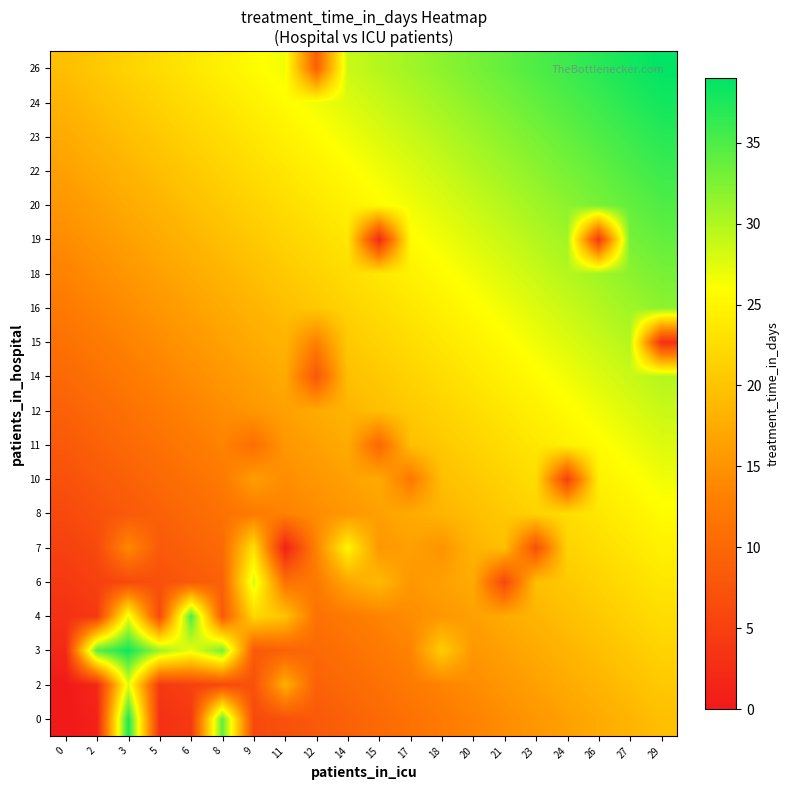

Reading right to left, extract all data points from this chart.

0: 29=19.5	27=18.5	26=17.4	24=16.4	23=15.4	21=14.4	20=13.3	18=12.3	17=11.3	15=10.3	14=9.2	12=8.2	11=7.2	9=6.2	8=34.0	6=4.1	5=3.1	3=37.5	2=1.0	0=0.0
2: 29=20.5	27=19.5	26=18.5	24=17.4	23=16.4	21=15.4	20=14.4	18=13.3	17=12.3	15=11.3	14=10.3	12=9.2	11=18.0	9=7.2	8=6.2	6=5.1	5=4.1	3=27.5	2=2.1	0=0.0
3: 29=21.6	27=20.5	26=19.5	24=18.5	23=17.4	21=16.4	20=15.4	18=21.0	17=13.3	15=12.3	14=11.3	12=10.3	11=9.2	9=8.2	8=33.0	6=27.0	5=31.0	3=38.0	2=34.5	0=2.1
4: 29=22.6	27=21.6	26=20.5	24=19.5	23=18.5	21=17.4	20=16.4	18=15.4	17=14.4	15=13.3	14=12.3	12=11.3	11=20.0	9=22.0	8=8.2	6=35.0	5=6.2	3=27.0	2=4.1	0=3.1
6: 29=23.6	27=22.6	26=21.6	24=20.5	23=19.5	21=6.0	20=17.4	18=16.4	17=15.4	15=19.0	14=17.0	12=12.3	11=11.3	9=28.0	8=9.2	6=8.2	5=7.2	3=6.2	2=5.1	0=4.1
7: 29=24.6	27=23.6	26=22.6	24=21.6	23=7.0	21=19.5	20=18.5	18=15.0	17=16.4	15=15.4	14=25.0	12=13.3	11=1.0	9=23.0	8=10.3	6=9.2	5=8.2	3=14.0	2=6.2	0=5.1
8: 29=25.7	27=24.6	26=23.6	24=22.6	23=21.6	21=20.5	20=19.5	18=18.5	17=17.4	15=16.4	14=15.4	12=14.4	11=13.3	9=12.3	8=11.3	6=10.3	5=9.2	3=8.2	2=7.2	0=6.2
10: 29=26.7	27=25.7	26=24.6	24=5.0	23=22.6	21=21.6	20=20.5	18=19.5	17=12.0	15=17.4	14=16.4	12=15.4	11=14.4	9=16.0	8=12.3	6=11.3	5=10.3	3=9.2	2=8.2	0=7.2
11: 29=27.7	27=26.7	26=25.7	24=24.6	23=23.6	21=22.6	20=21.6	18=20.5	17=19.5	15=10.0	14=17.4	12=16.4	11=15.4	9=11.0	8=13.3	6=12.3	5=11.3	3=10.3	2=9.2	0=8.2
12: 29=28.7	27=27.7	26=26.7	24=25.7	23=24.6	21=23.6	20=22.6	18=21.6	17=20.5	15=19.5	14=18.5	12=17.4	11=16.4	9=15.4	8=14.4	6=13.3	5=12.3	3=11.3	2=10.3	0=9.2
14: 29=29.8	27=28.7	26=27.7	24=26.7	23=25.7	21=24.6	20=23.6	18=22.6	17=21.6	15=20.5	14=19.5	12=8.0	11=17.4	9=16.4	8=15.4	6=14.4	5=13.3	3=12.3	2=11.3	0=10.3
15: 29=3.0	27=29.8	26=28.7	24=27.7	23=26.7	21=25.7	20=24.6	18=23.6	17=22.6	15=21.6	14=20.5	12=13.0	11=18.5	9=17.4	8=16.4	6=15.4	5=14.4	3=13.3	2=12.3	0=11.3
16: 29=31.8	27=30.8	26=29.8	24=28.7	23=27.7	21=26.7	20=25.7	18=24.6	17=23.6	15=22.6	14=21.6	12=20.5	11=19.5	9=18.5	8=17.4	6=16.4	5=15.4	3=14.4	2=13.3	0=12.3
18: 29=32.8	27=31.8	26=30.8	24=29.8	23=28.7	21=27.7	20=26.7	18=25.7	17=24.6	15=23.6	14=22.6	12=21.6	11=20.5	9=19.5	8=18.5	6=17.4	5=16.4	3=15.4	2=14.4	0=13.3
19: 29=33.9	27=32.8	26=4.0	24=30.8	23=29.8	21=28.7	20=27.7	18=26.7	17=25.7	15=2.0	14=23.6	12=22.6	11=21.6	9=20.5	8=19.5	6=18.5	5=17.4	3=16.4	2=15.4	0=14.4
20: 29=34.9	27=33.9	26=32.8	24=31.8	23=30.8	21=29.8	20=28.7	18=27.7	17=26.7	15=25.7	14=24.6	12=23.6	11=22.6	9=21.6	8=20.5	6=19.5	5=18.5	3=17.4	2=16.4	0=15.4
22: 29=35.9	27=34.9	26=33.9	24=32.8	23=31.8	21=30.8	20=29.8	18=28.7	17=27.7	15=26.7	14=25.7	12=24.6	11=23.6	9=22.6	8=21.6	6=20.5	5=19.5	3=18.5	2=17.4	0=16.4
23: 29=36.9	27=35.9	26=34.9	24=33.9	23=32.8	21=31.8	20=30.8	18=29.8	17=28.7	15=27.7	14=26.7	12=25.7	11=24.6	9=23.6	8=22.6	6=21.6	5=20.5	3=19.5	2=18.5	0=17.4
24: 29=38.0	27=36.9	26=35.9	24=34.9	23=33.9	21=32.8	20=31.8	18=30.8	17=29.8	15=28.7	14=27.7	12=26.7	11=25.7	9=24.6	8=23.6	6=22.6	5=21.6	3=20.5	2=19.5	0=18.5
26: 29=39.0	27=38.0	26=36.9	24=35.9	23=34.9	21=33.9	20=32.8	18=31.8	17=30.8	15=29.8	14=28.7	12=9.0	11=26.7	9=25.7	8=24.6	6=23.6	5=22.6	3=21.6	2=20.5	0=19.5